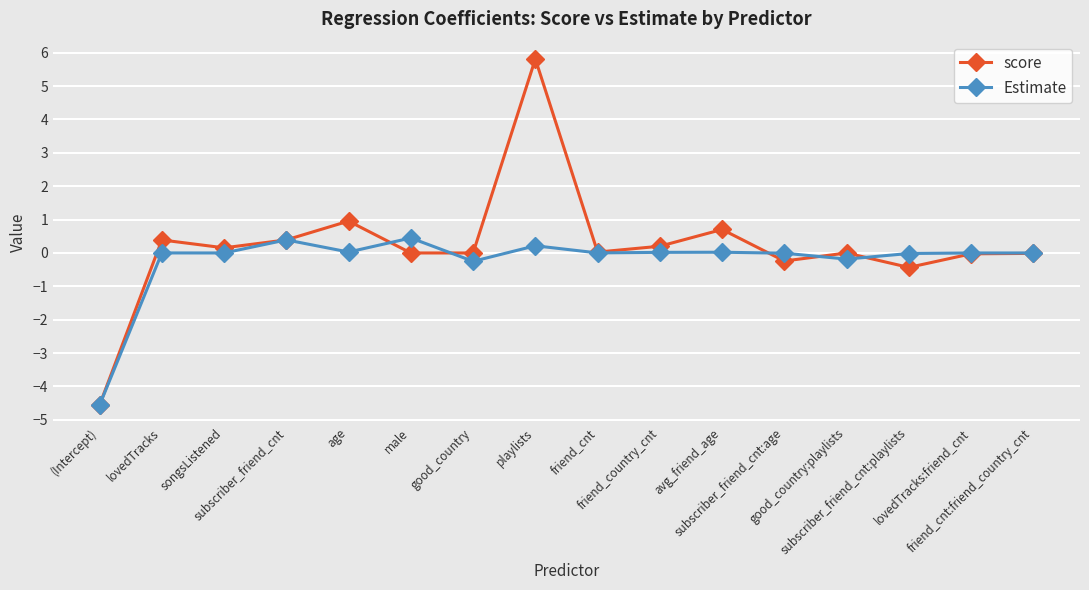

Where does the score series first go above 0?

lovedTracks